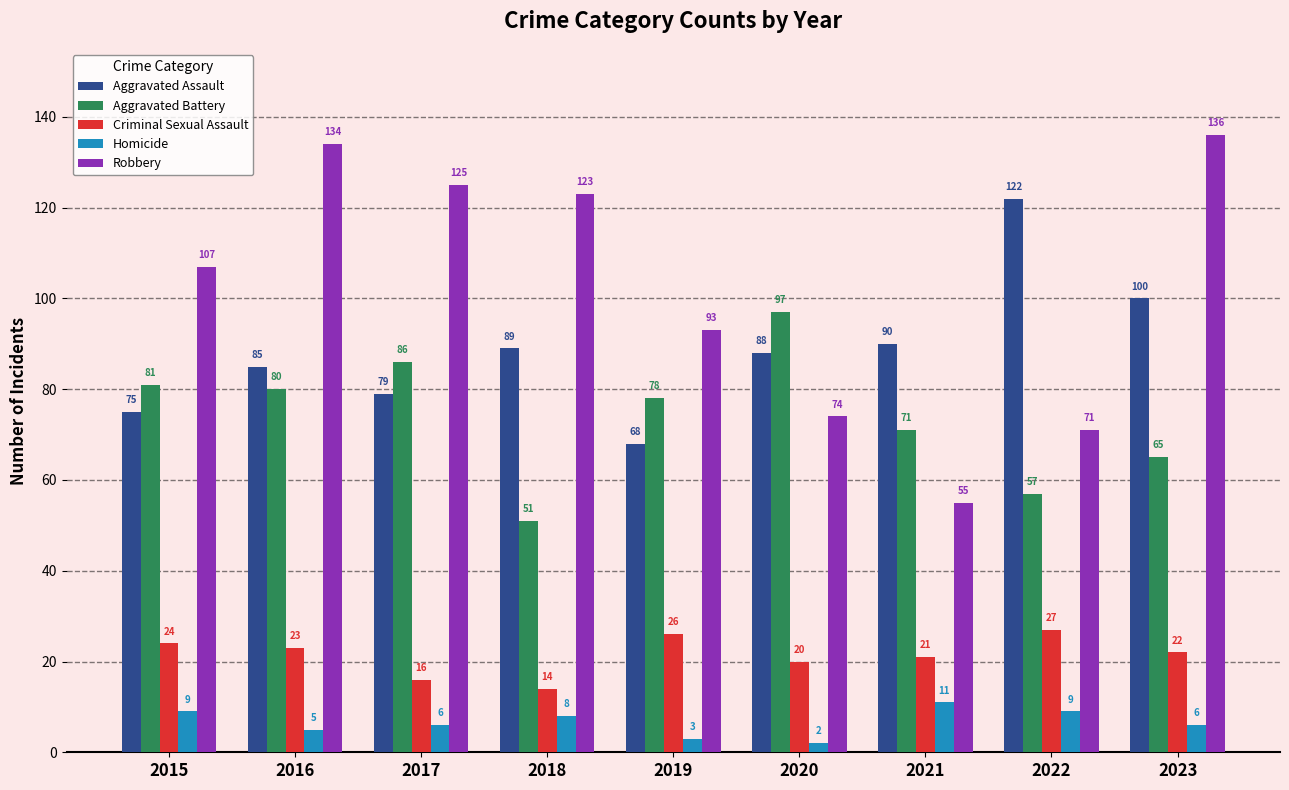

Is the value of Robbery at 2016 greater than the value of Homicide at 2016?

Yes